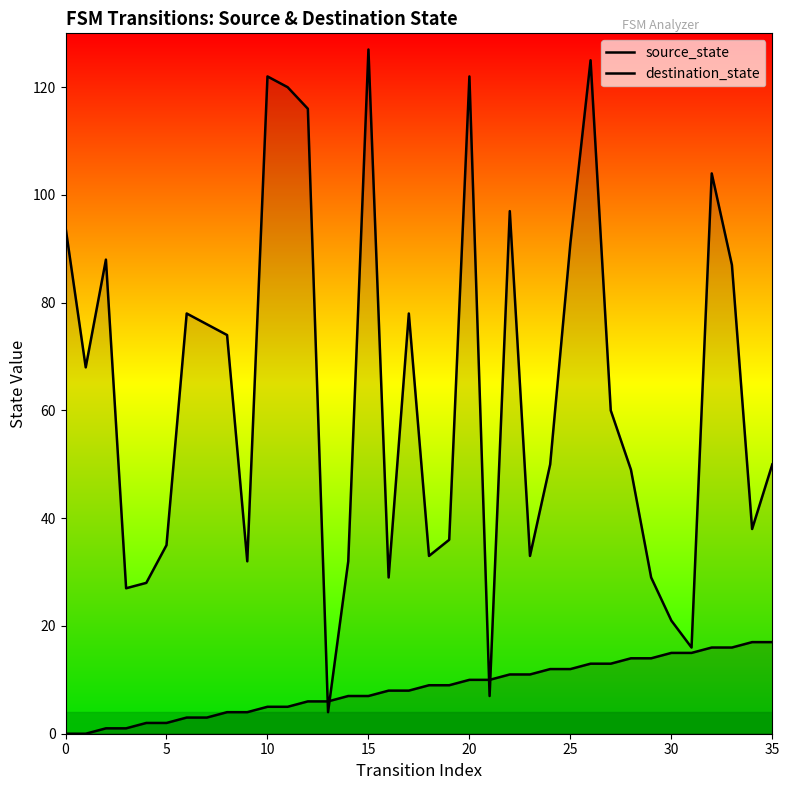

What is the average value of the destination_state series?

63